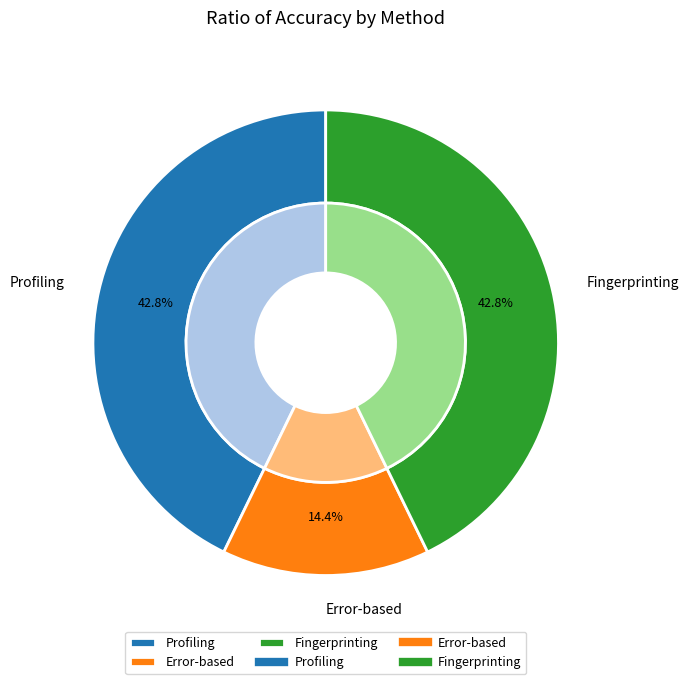

Is it true that Fingerprinting is 43% of the pie?

True